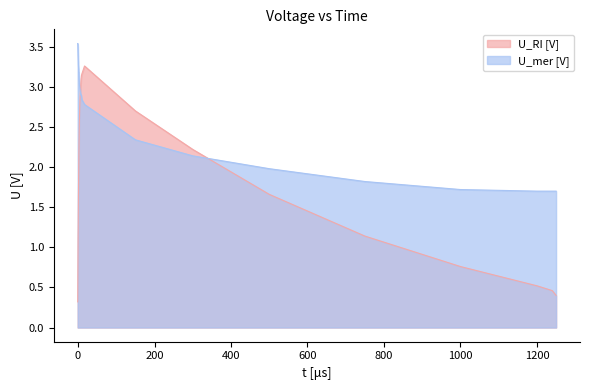

Rank the series by their average value, from lowest to highest.

U_RI [V], U_mer [V]